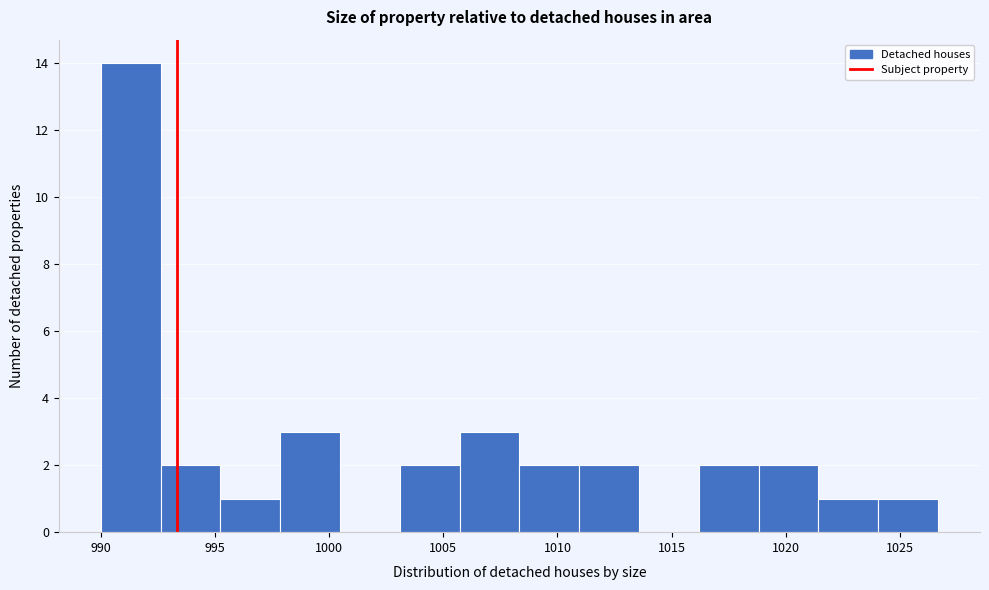

Over which range of the x-axis is the bar tallest?

990.0 to 992.5